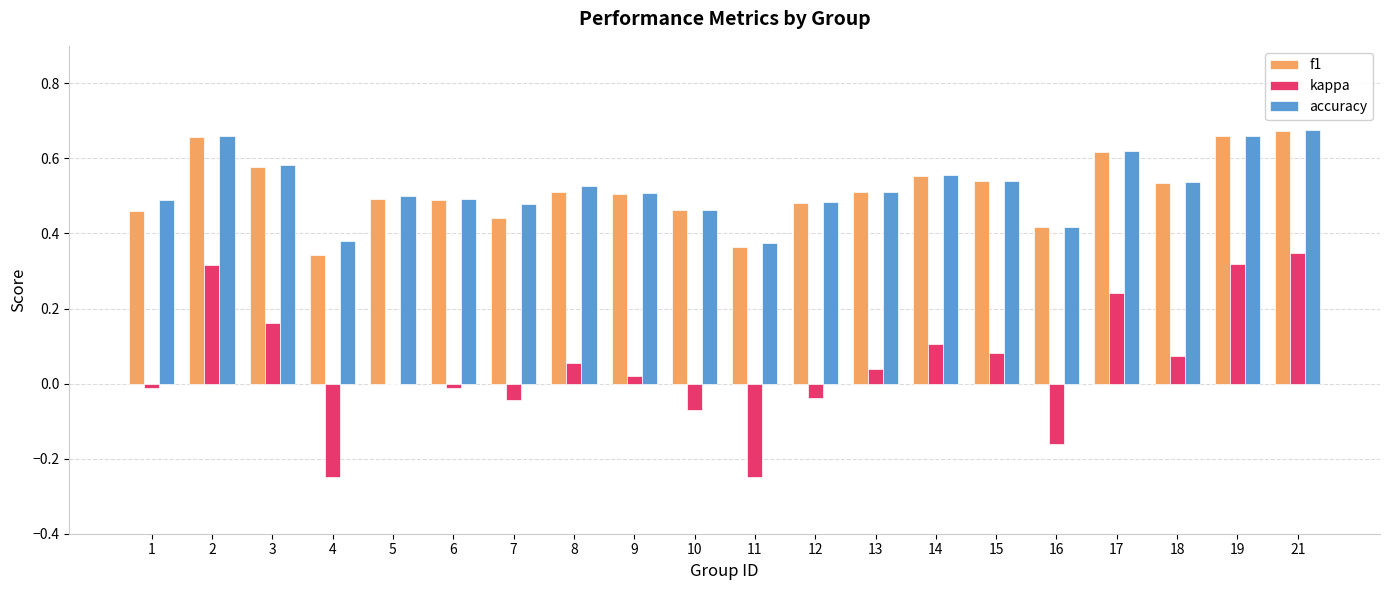

The value of f1 at 15 is 0.3. True or false?

False